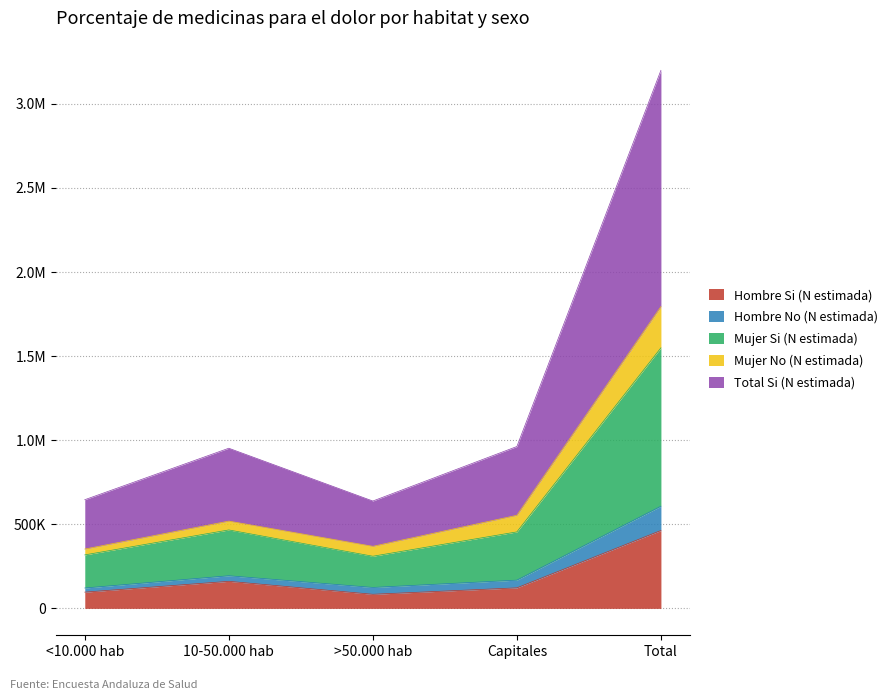

At which label does Mujer Si (N estimada) reach its minimum?

>50.000 hab